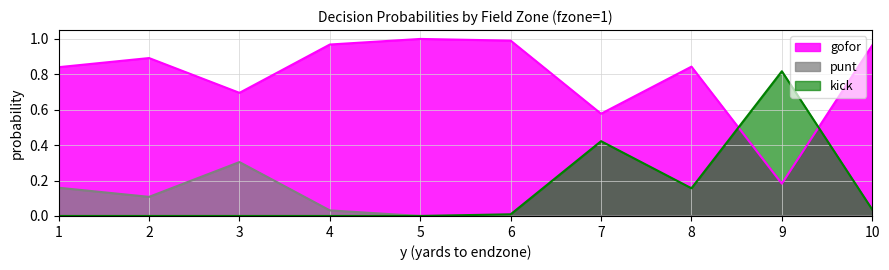

Where is gofor nearest to the value 0?

9